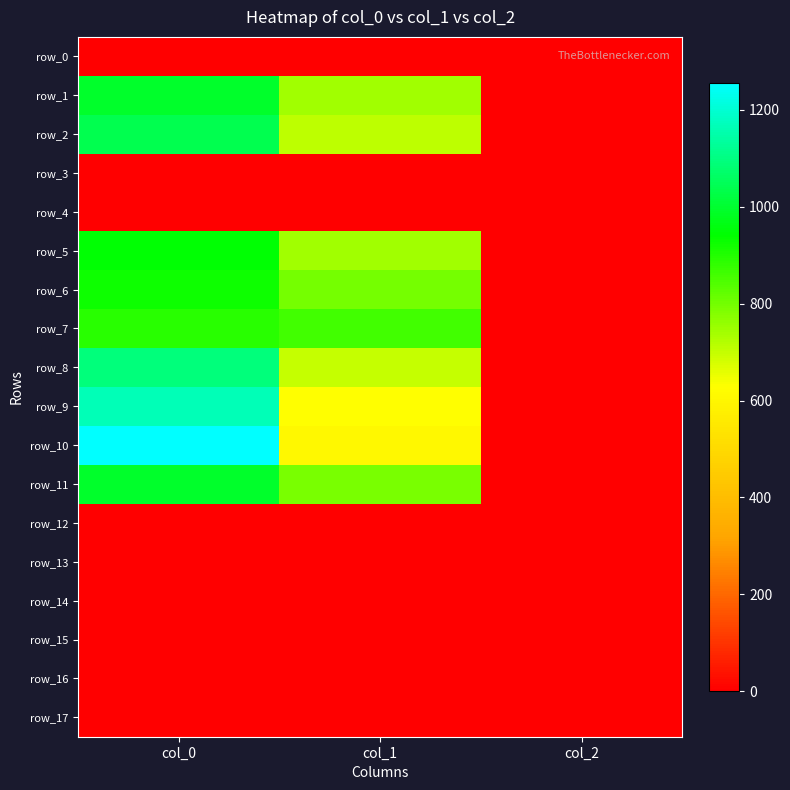

At which label does row_7 first exceed 860?

col_0